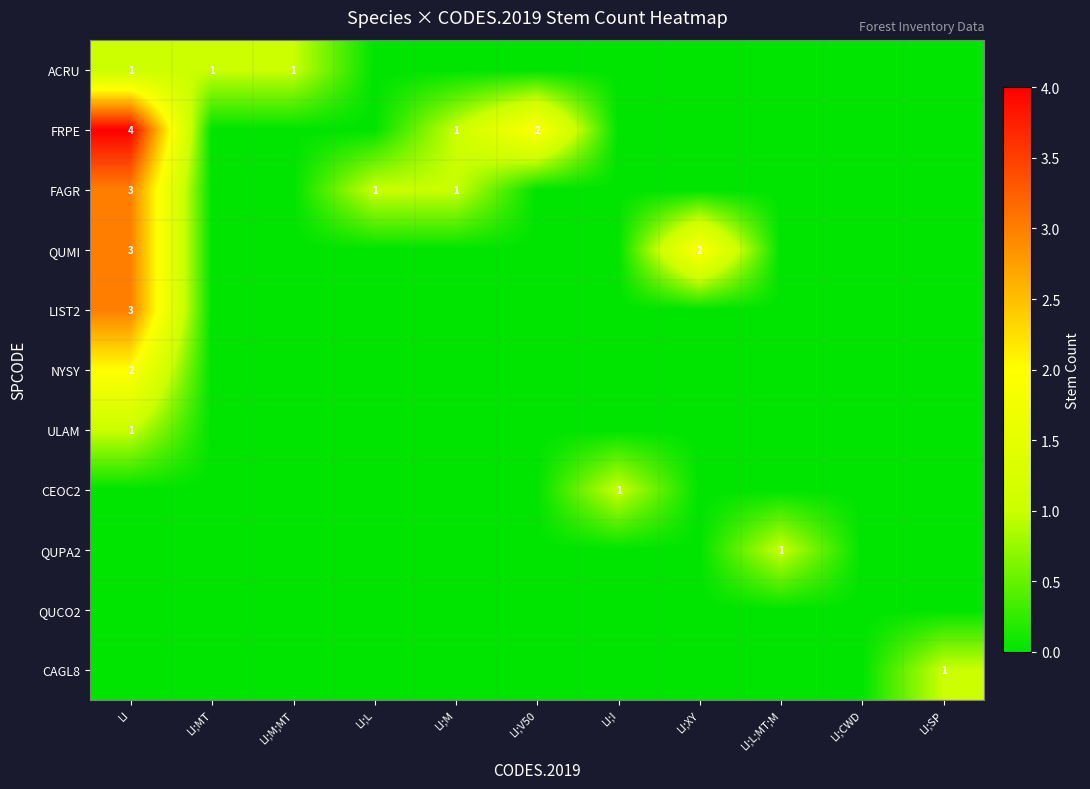

True or false: QUMI has a value of 3 at LI.

True